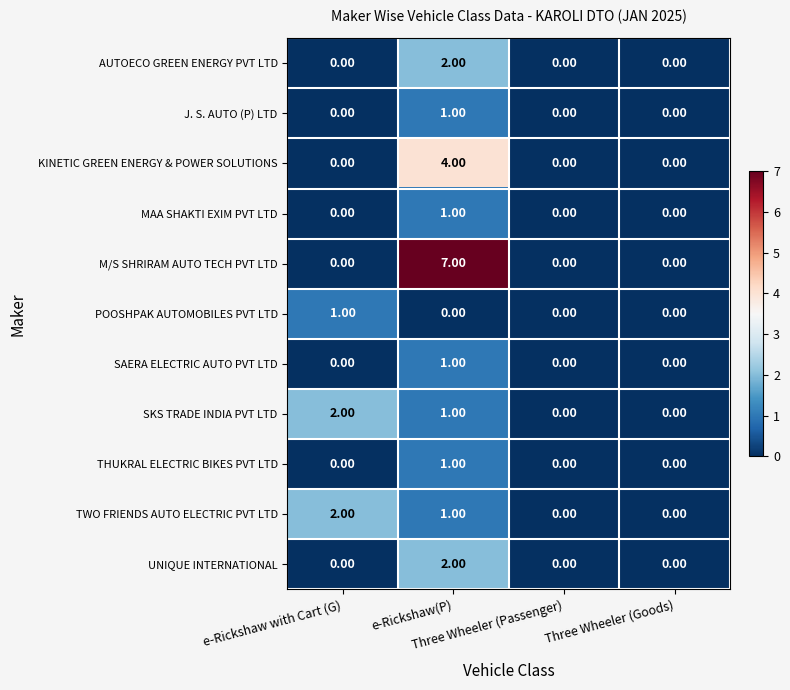

How many values in M/S SHRIRAM AUTO TECH PVT LTD are above zero?

1